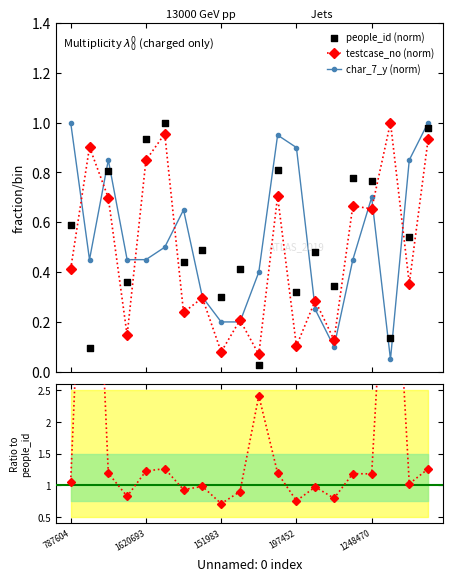

True or false: testcase_no (norm) has more than 2 interior local peaks.

True